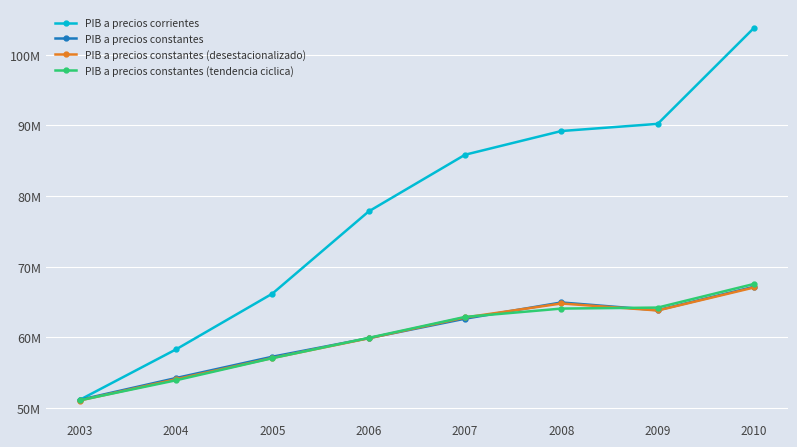

What is the value of the PIB a precios corrientes point at the 2nd from the left?

58303211